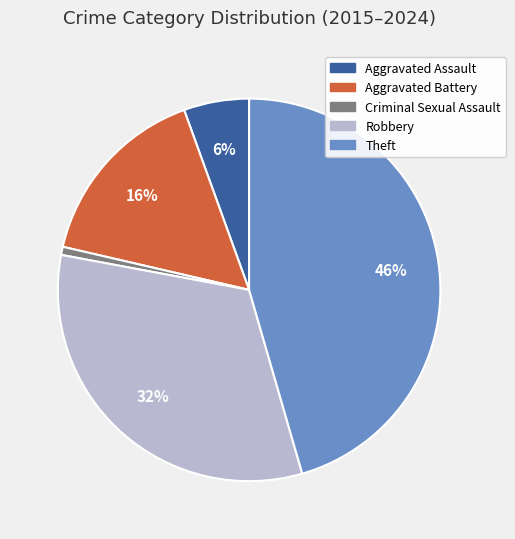

Between Aggravated Assault and Theft, which is larger?

Theft